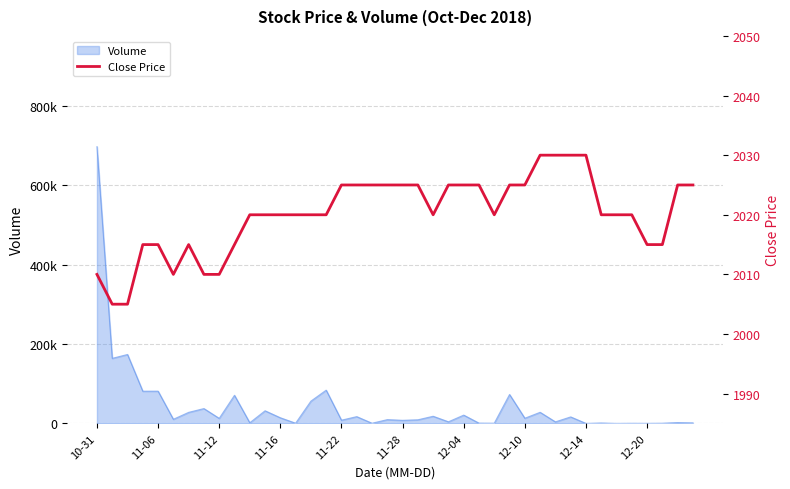

What is the difference between the maximum and second lowest values?

25